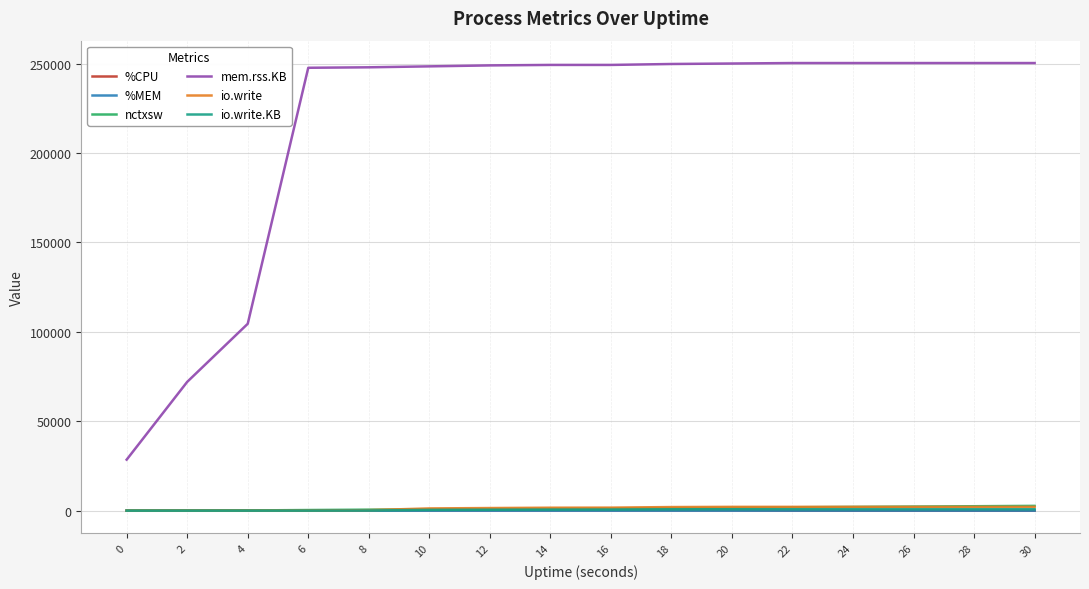

Which series has the largest range (max minus min)?

mem.rss.KB